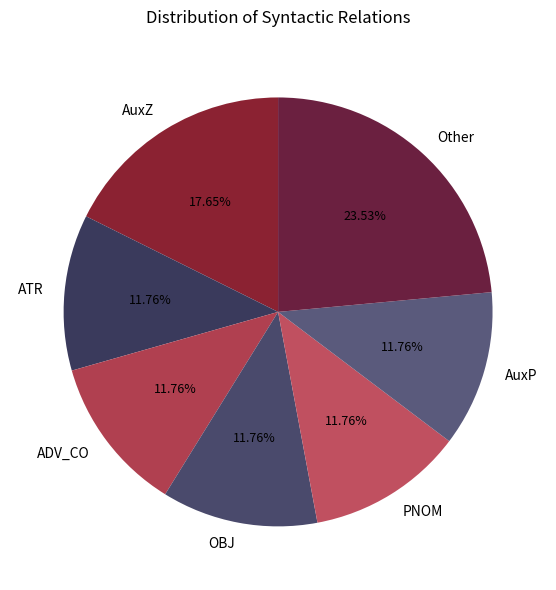

Is ATR the majority of the pie?

No